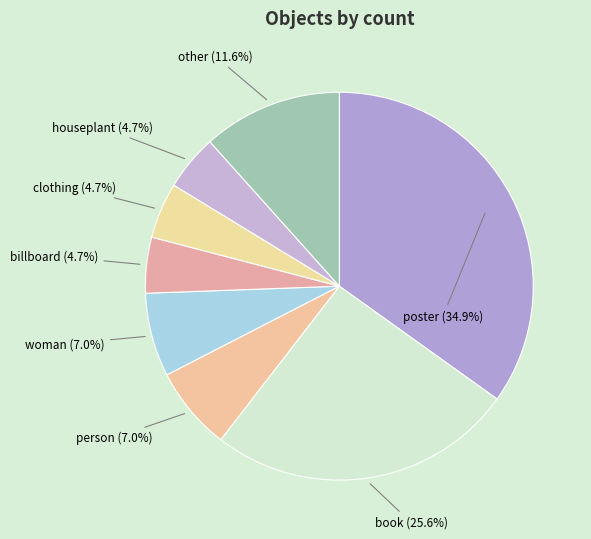

True or false: billboard accounts for 5% of the total.

True